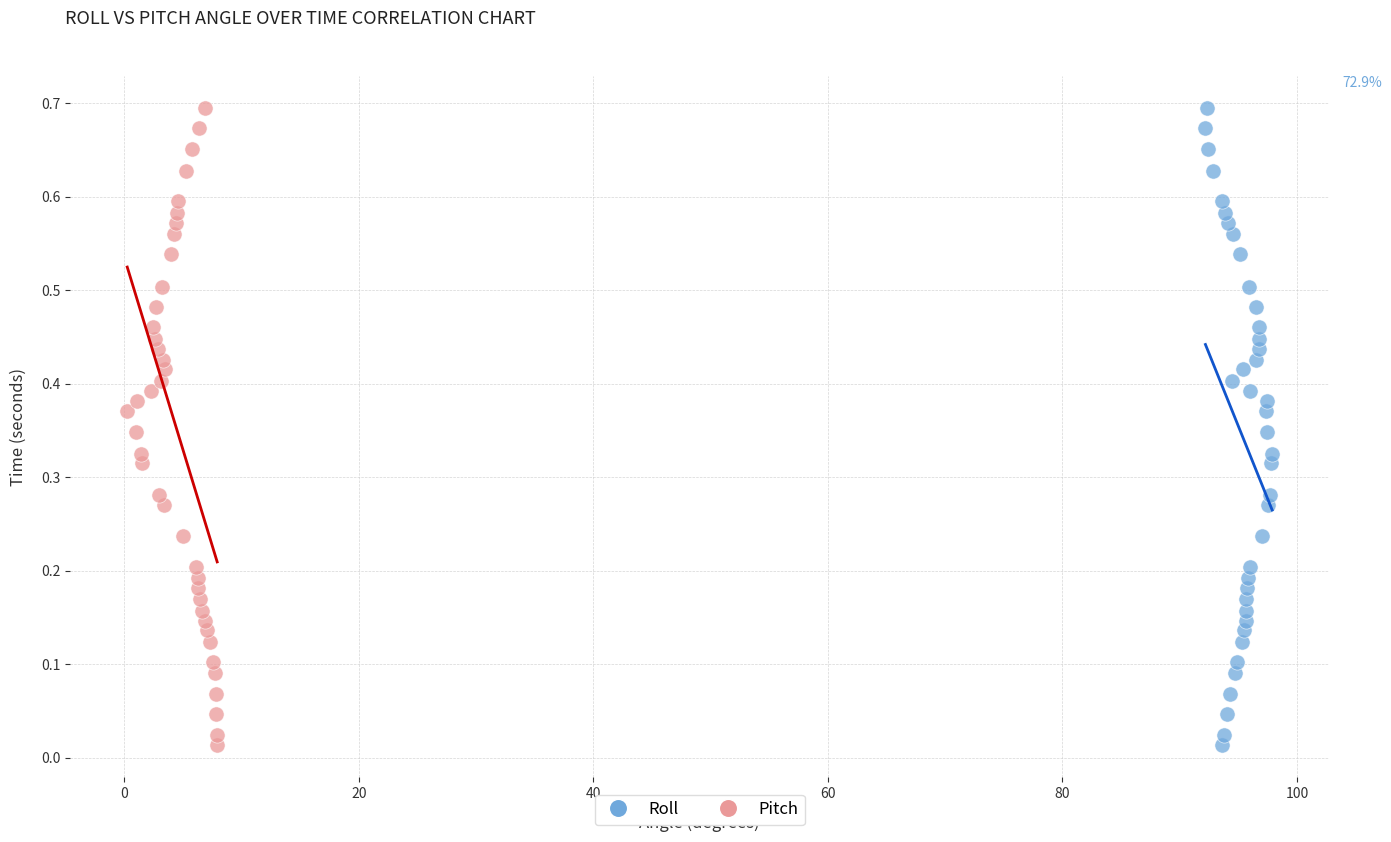

What are all the series names shown in the legend?

Roll, Pitch